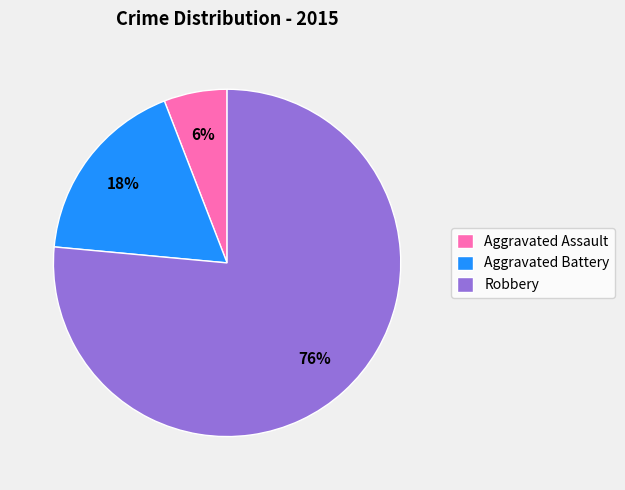

Is there any slice that represents more than half of the pie?

Yes